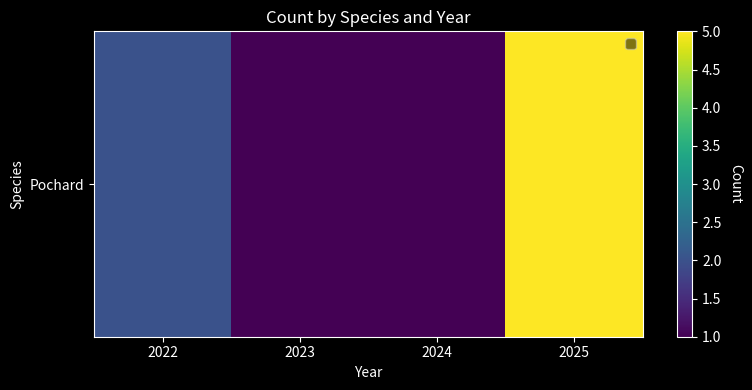

Where is the data nearest to the value 3?

2022